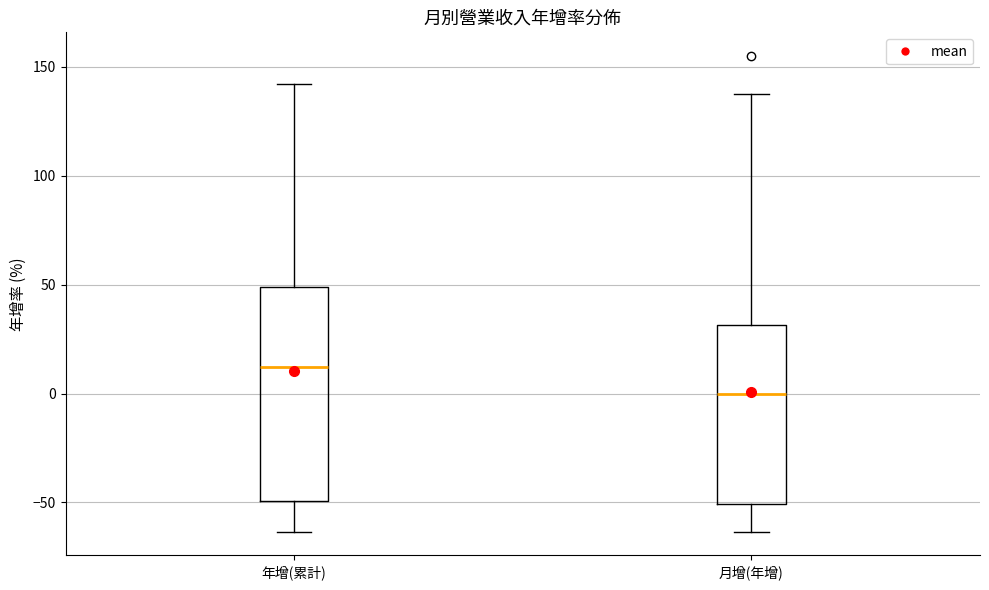

Which box has the highest median line?

年增(累計)